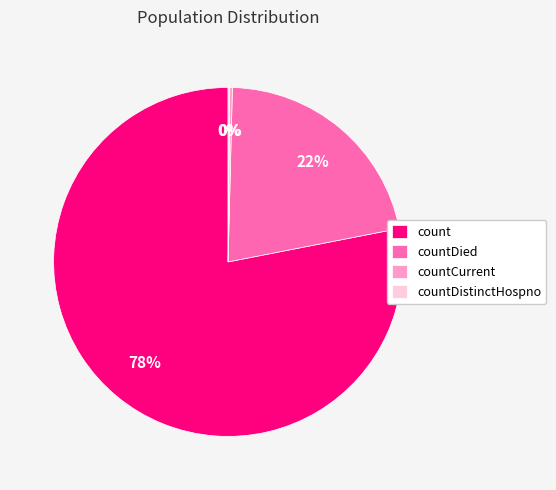

What percentage is the countDied slice, to the nearest percent?

22%